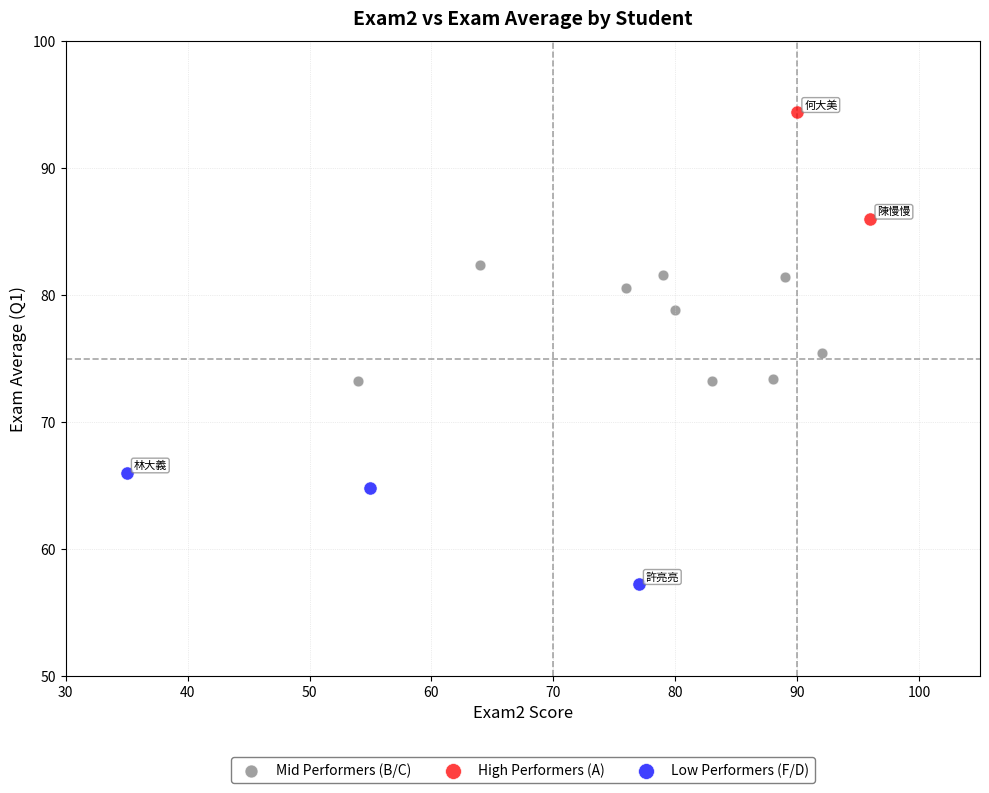

What are all the series names shown in the legend?

Mid Performers (B/C), High Performers (A), Low Performers (F/D)